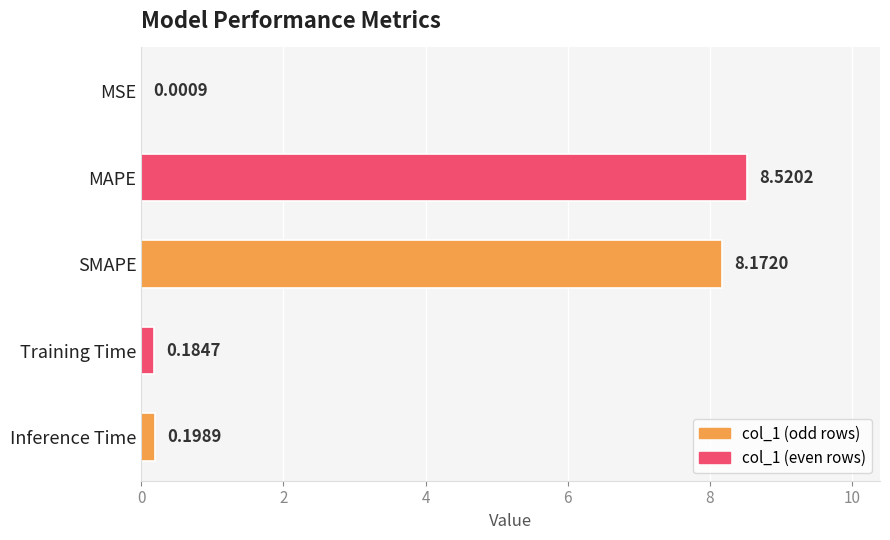

What is the sum of the values at SMAPE and Training Time?

8.4